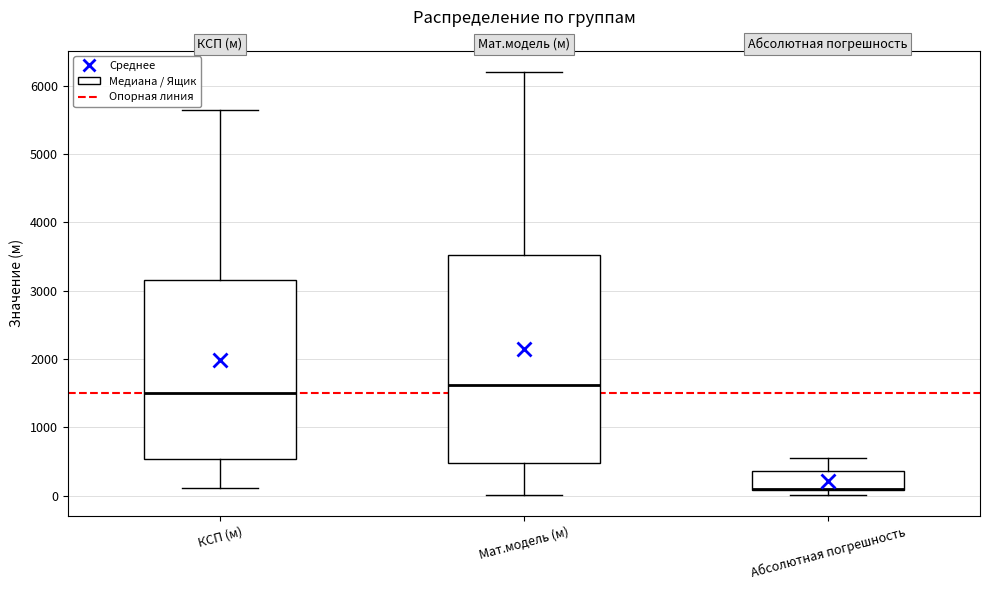

Reading left to right, transcribe this box plot: for each box, give where its median line is, the range the box spans, and where its two whiskers end, as read against the y-axis. The values are not printed on the chart, so give them approximately, as read against the axis.

КСП (м): median 1500, box 500 to 3200, whiskers 100 to 5600
Мат.модель (м): median 1600, box 500 to 3500, whiskers 0 to 6200
Абсолютная погрешность: median 100 (drawn on the box's lower edge), box 100 to 400, whiskers 0 to 600